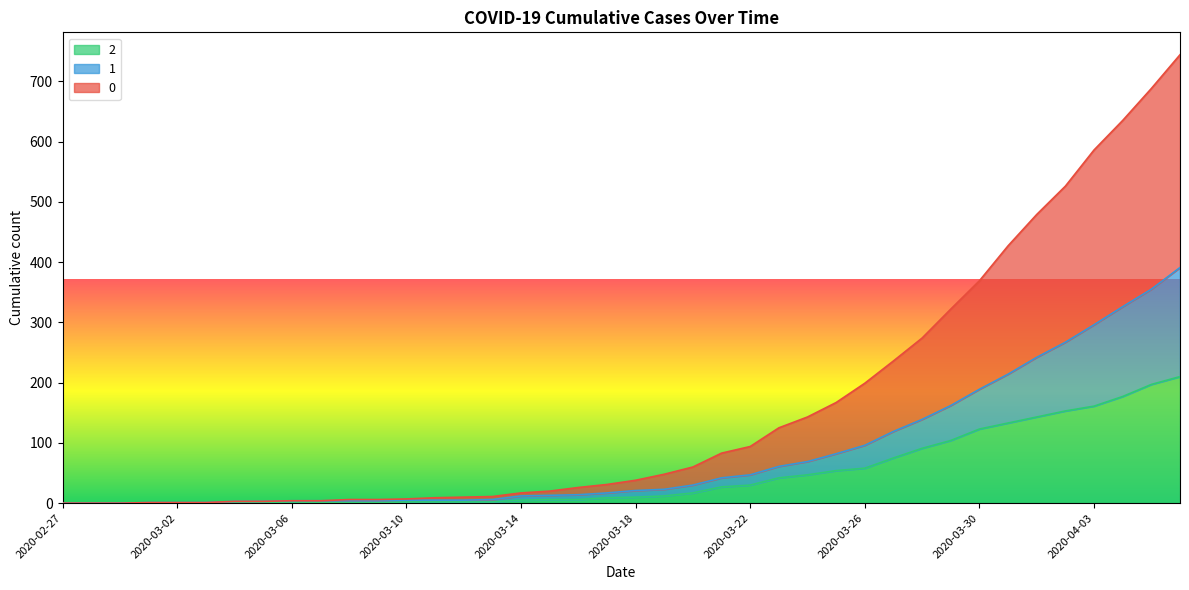

Where is 1 nearest to the value 195?

2020-03-30